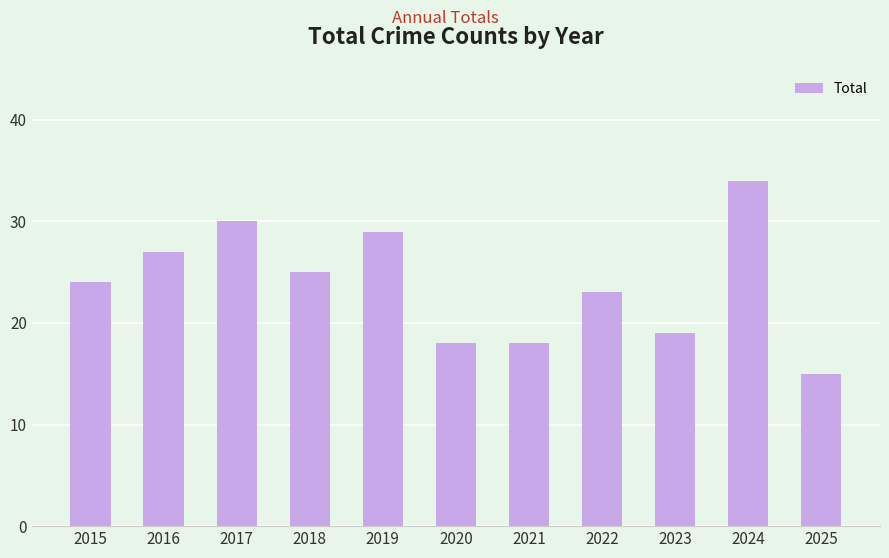

How many distinct data groups are displayed?

1